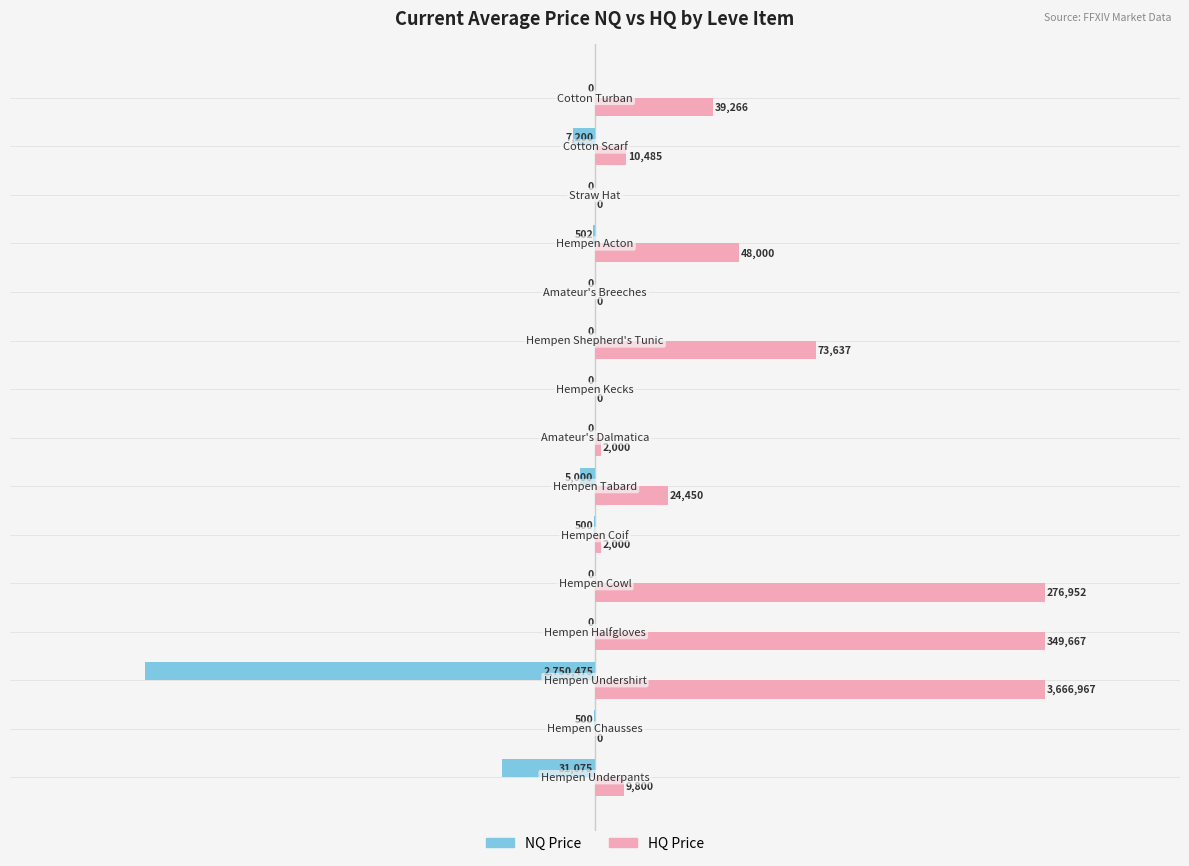

What is the greatest value displayed?

150000.0